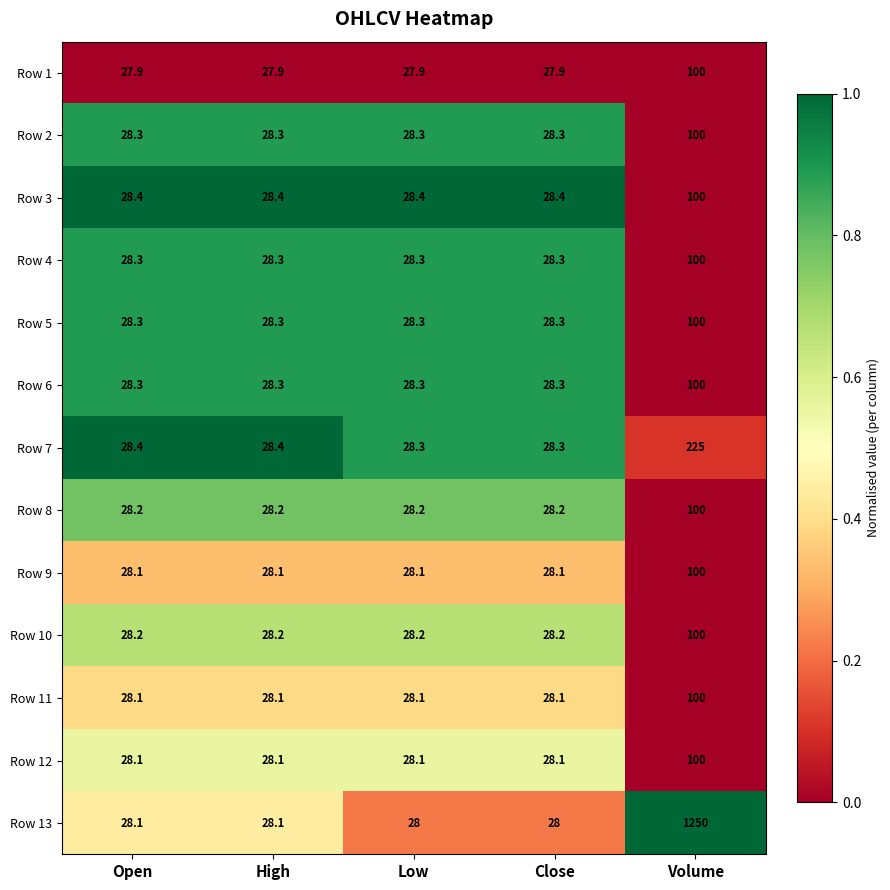

Read the Row 1 value at Open.

27.9